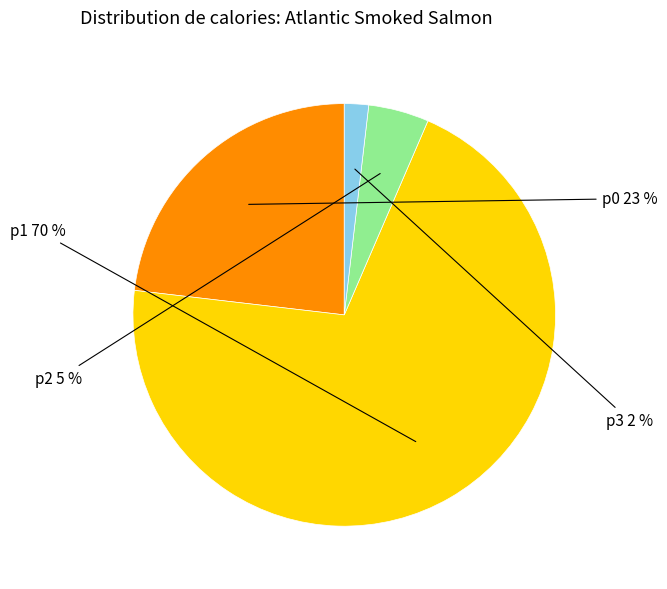

Rank the categories by value from highest to lowest.

p1, p0, p2, p3